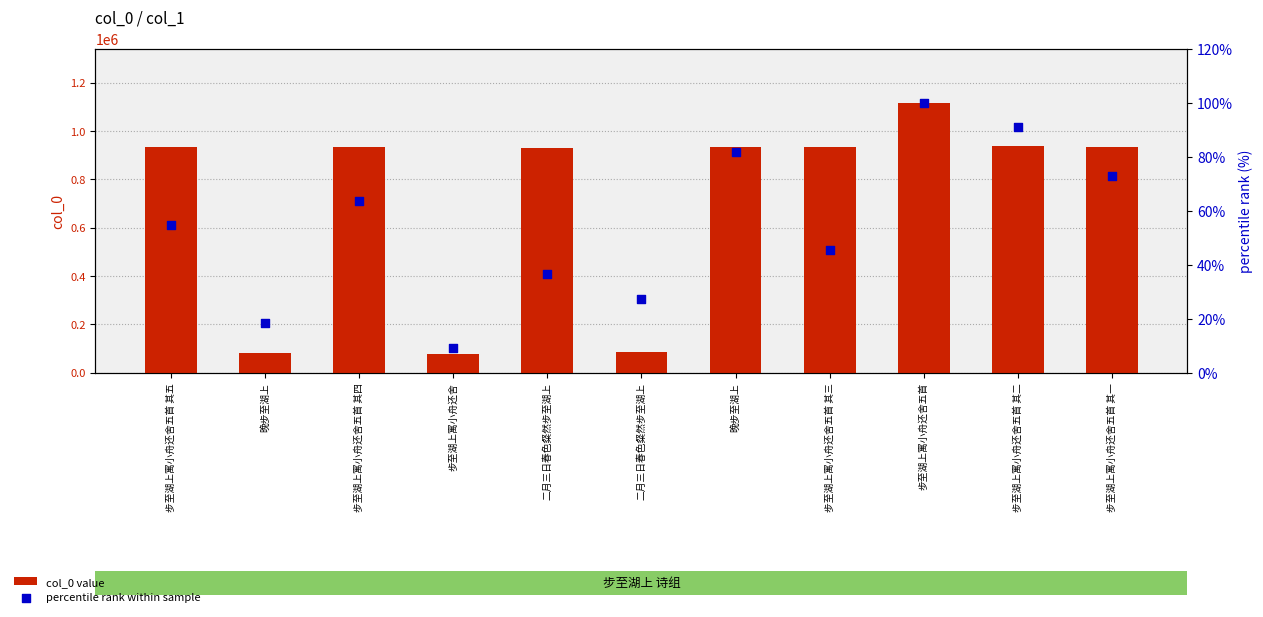

At how many categories does at least one series exceed 802658?

8